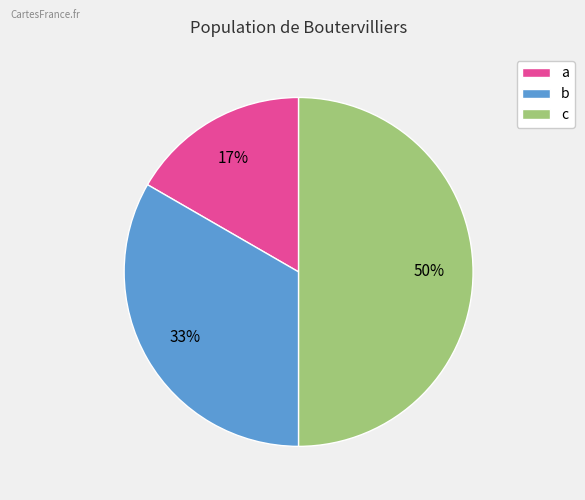

The a slice represents 17% of the pie. True or false?

True